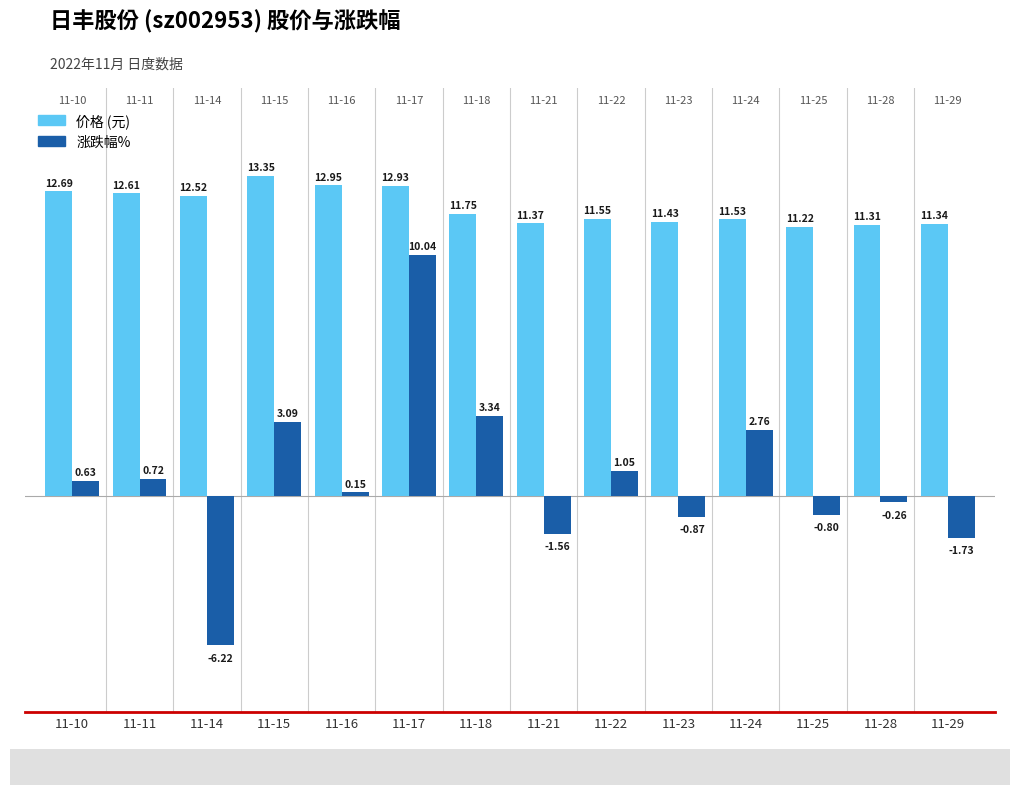

What is the difference between the highest and lowest values at 11-29?

13.1